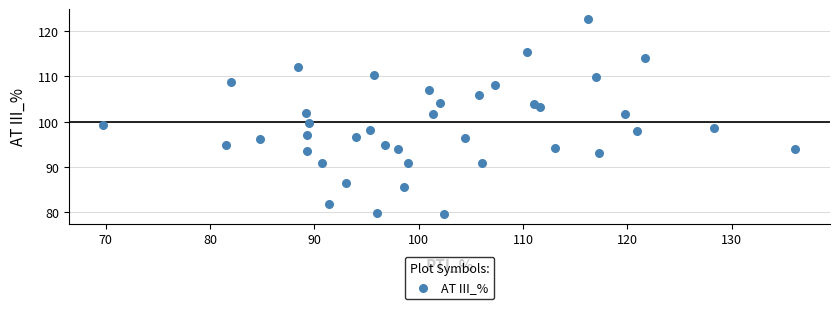

What is the range of X values (max minus min)?

66.3